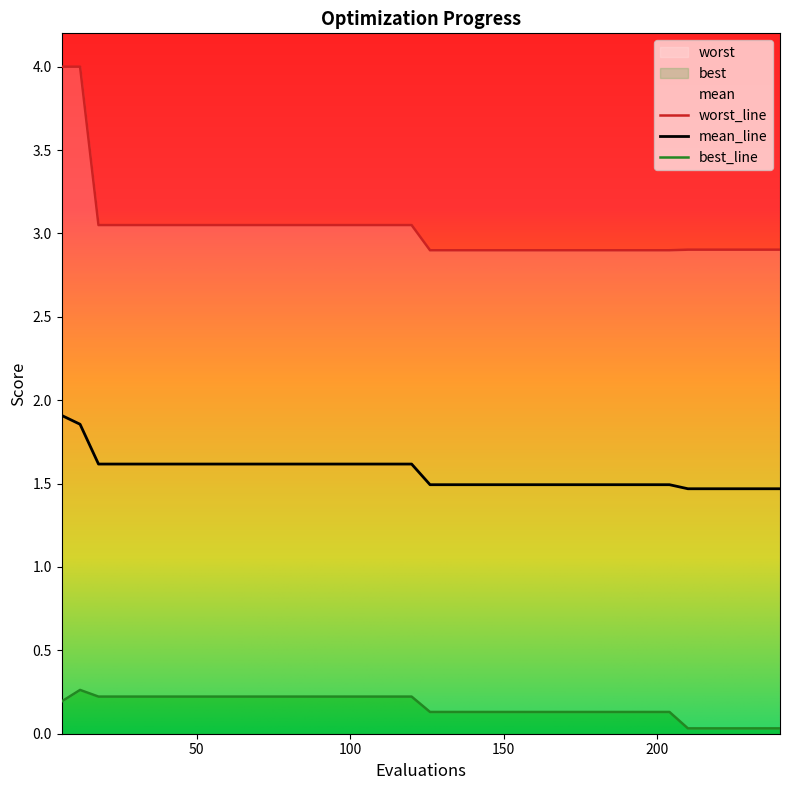

True or false: worst and mean cross at least once.

False